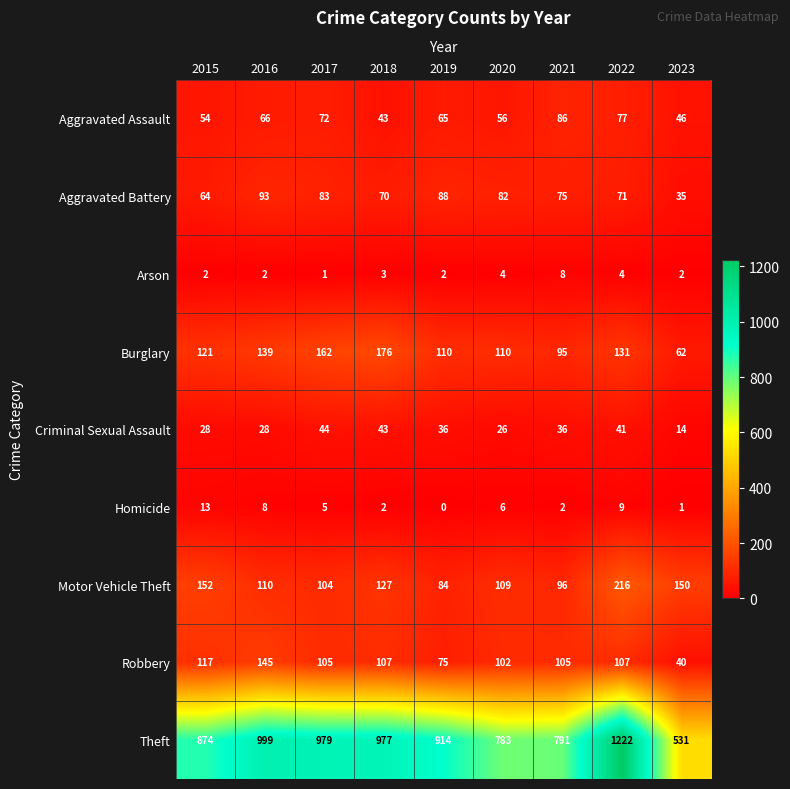

The value of Robbery at 2021 is 105. True or false?

True